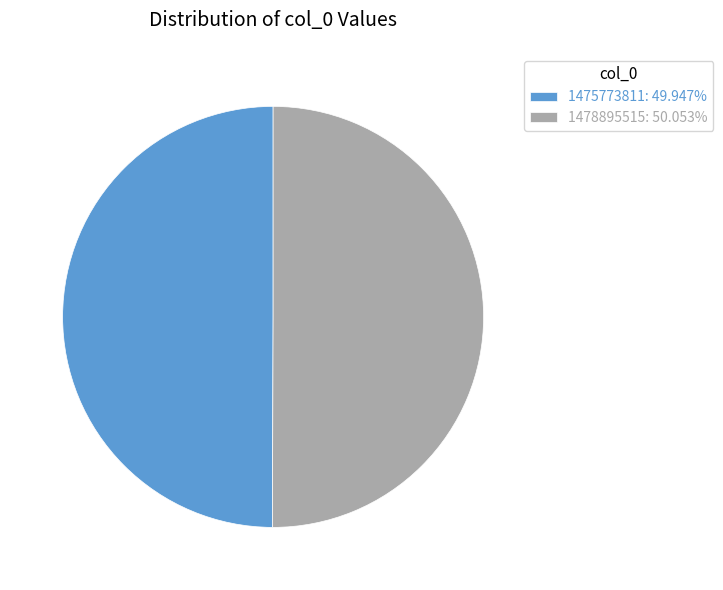

What is the ratio of the value at 1475773811: 49.947% to the value at 1478895515: 50.053%?

1.0